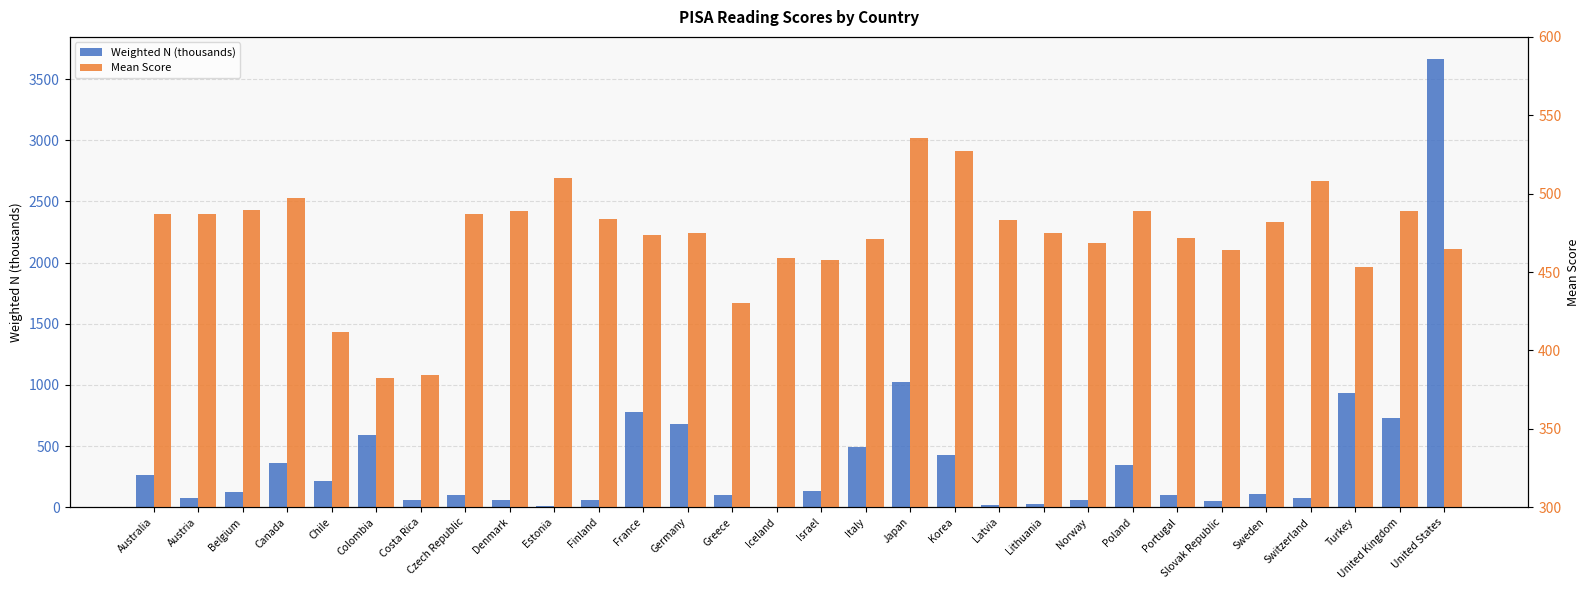

What value does the Mean Score series have at Norway?

468.4